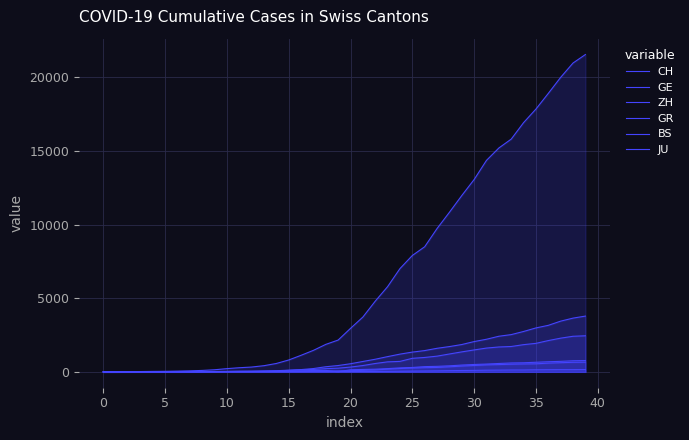

The value of GR at 12 is 12. True or false?

False